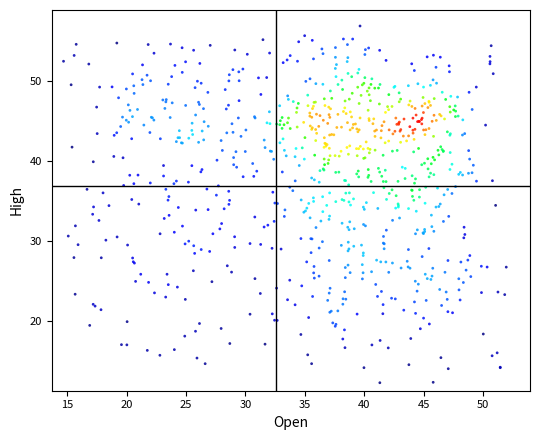

What is the range of Y values (max minus min)?

44.6